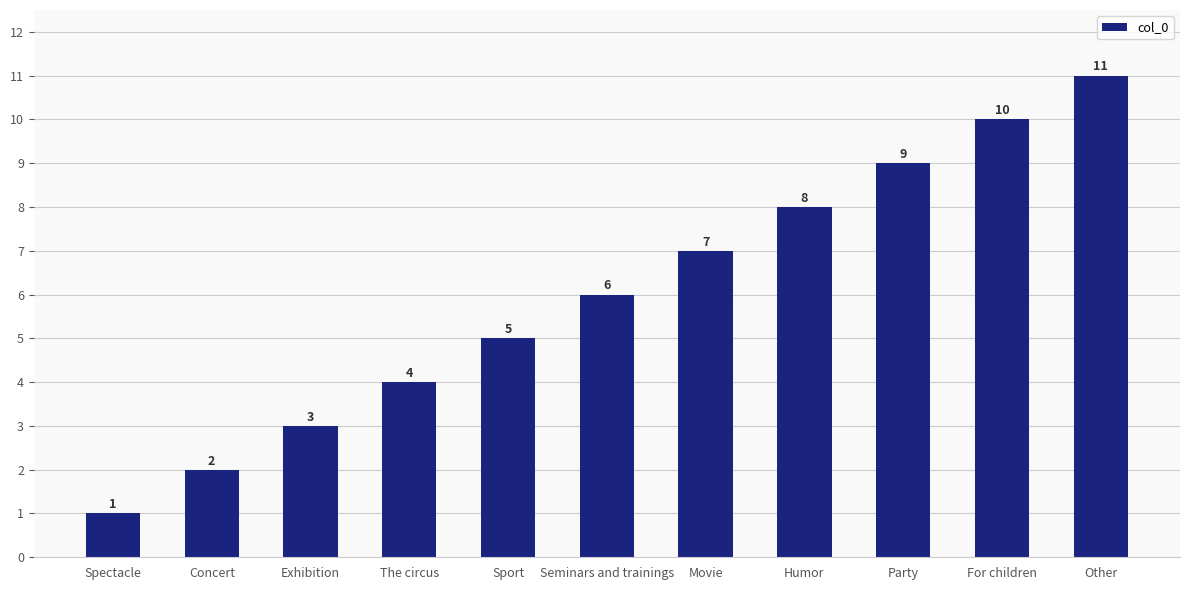

Which category has the highest value across all series?

Other